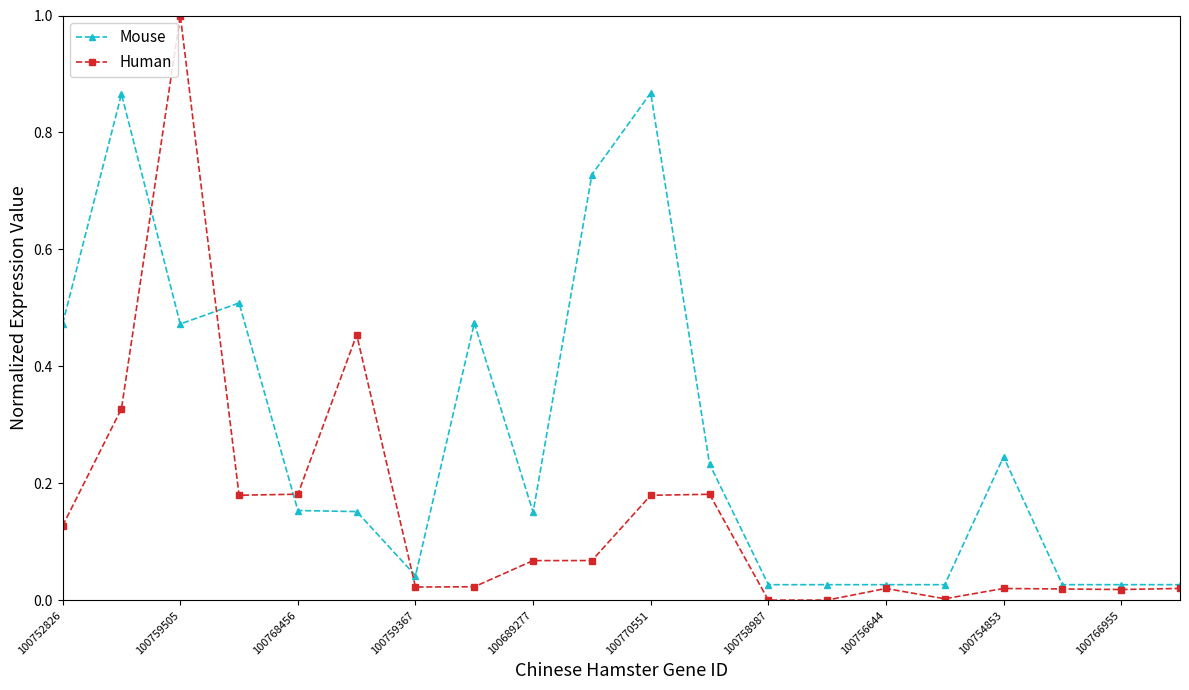

Rank the series by their average value, from lowest to highest.

Human, Mouse